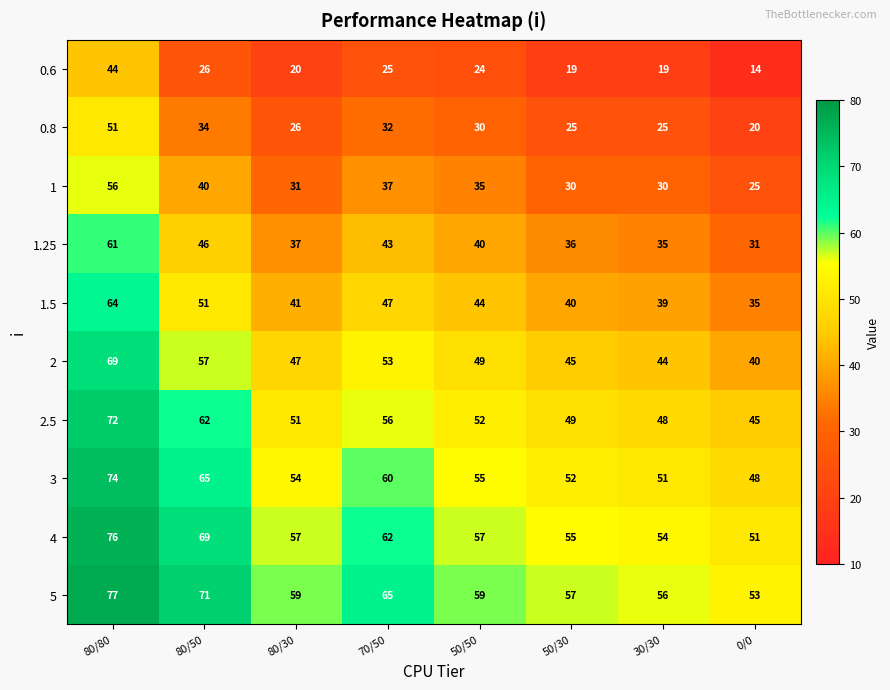

Which series has the largest total across all categories?

5